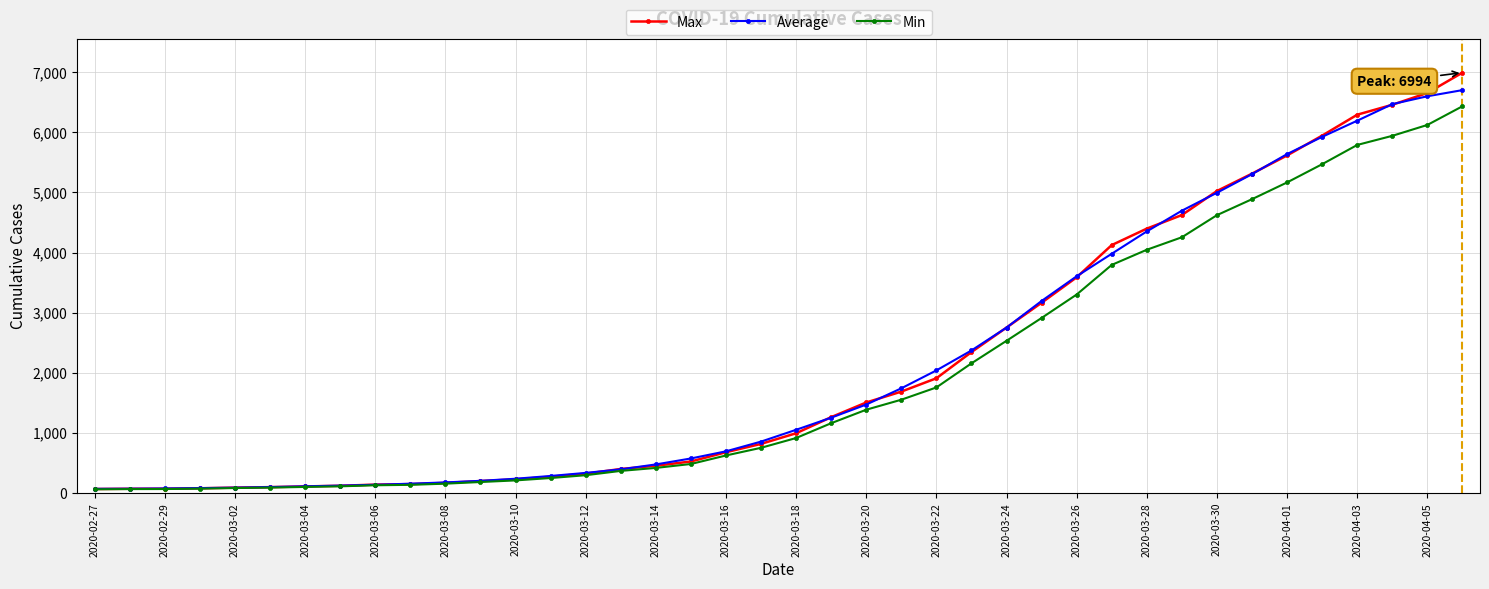

What is the greatest value displayed?

6994.0